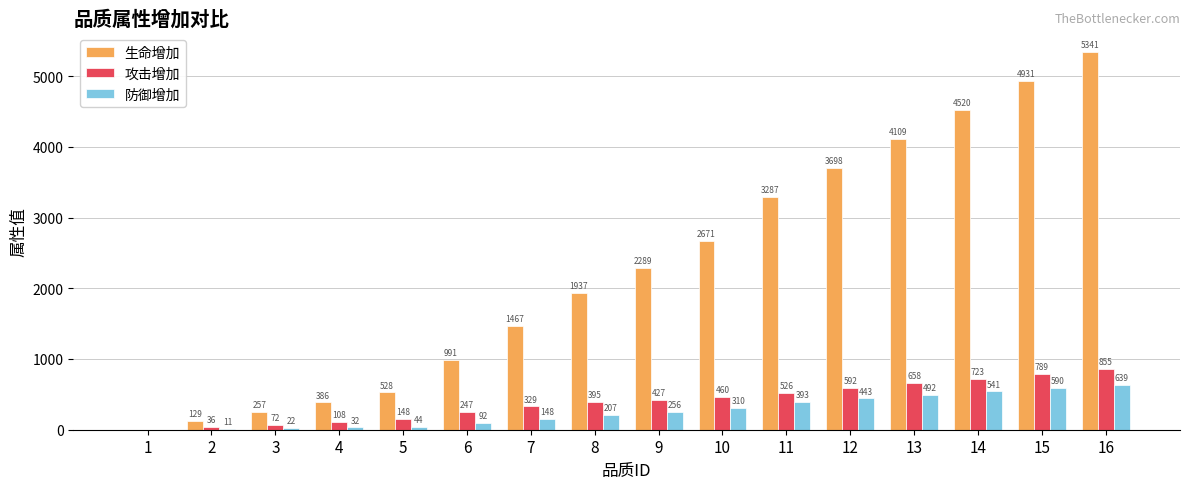

What is the greatest value displayed?

5341